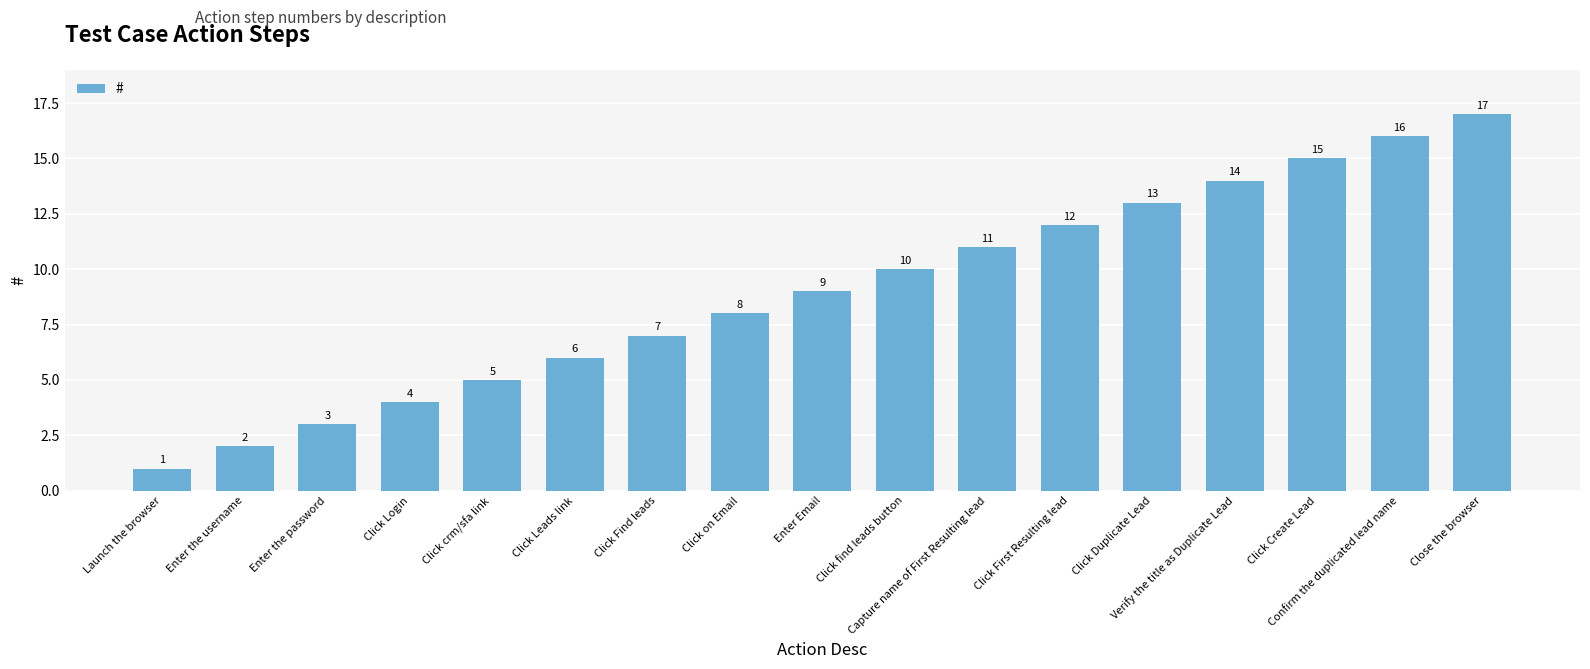

Rank the categories by value from highest to lowest.

Close the browser, Confirm the duplicated lead name, Click Create Lead, Verify the title as Duplicate Lead, Click Duplicate Lead, Click First Resulting lead, Capture name of First Resulting lead, Click find leads button, Enter Email, Click on Email, Click Find leads, Click Leads link, Click crm/sfa link, Click Login, Enter the password, Enter the username, Launch the browser